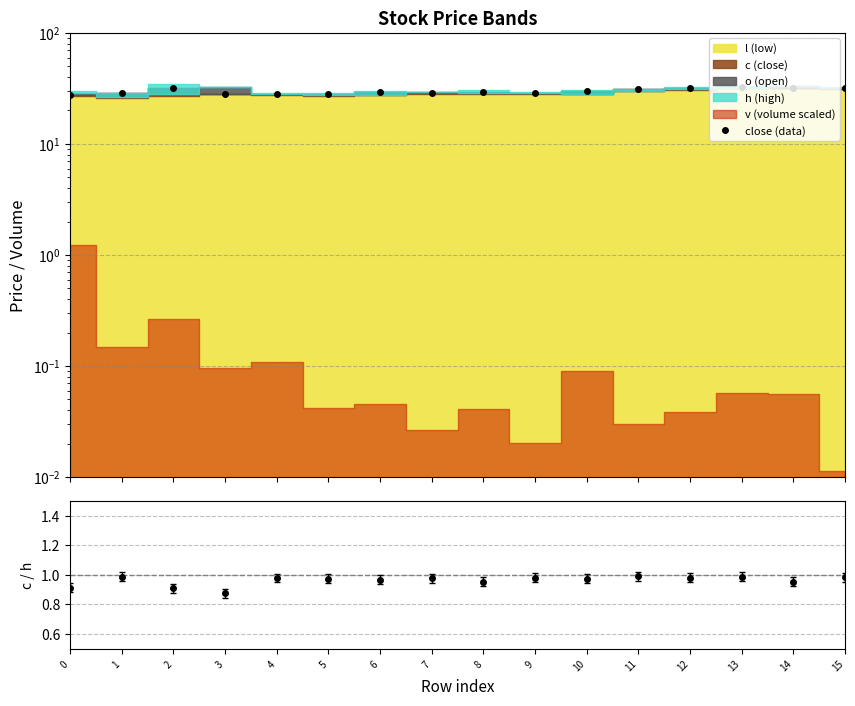

Reading left to right, list all the values displayed in this chart.

27.6	28.5	31.9	28.3	28.1	28.2	29.2	28.9	29.1	29.0	30.0	31.0	31.7	32.6	31.7	31.8